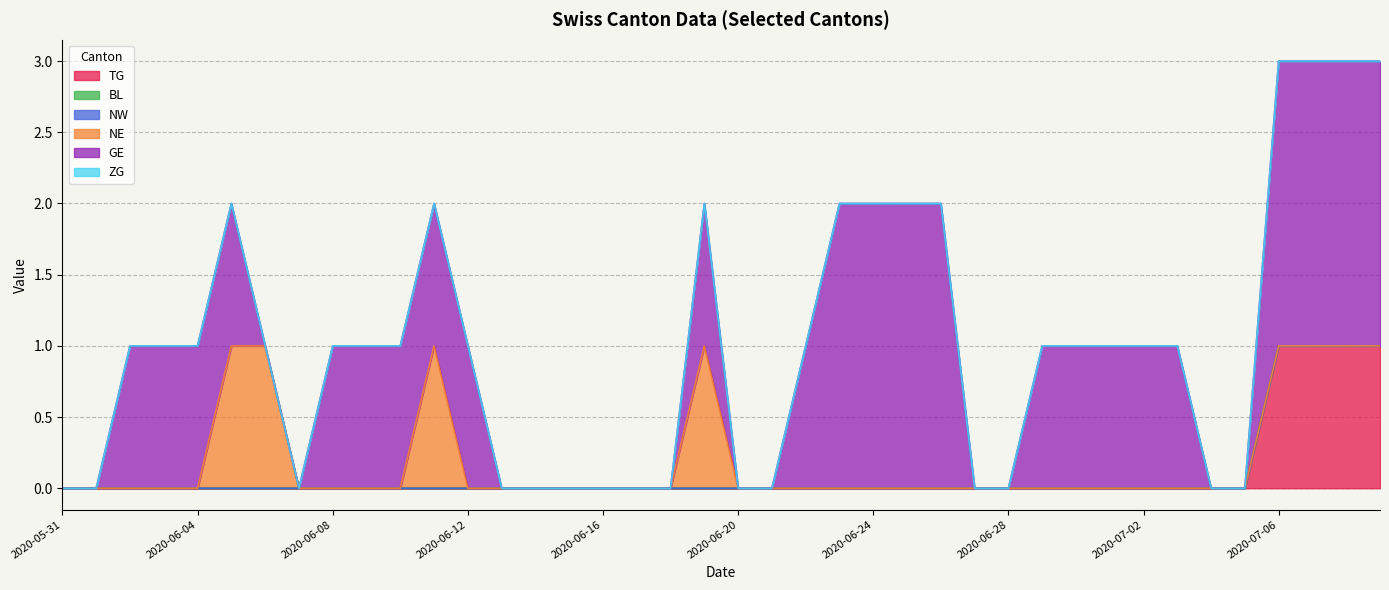

What is the label of the 36th point from the right?

2020-06-04